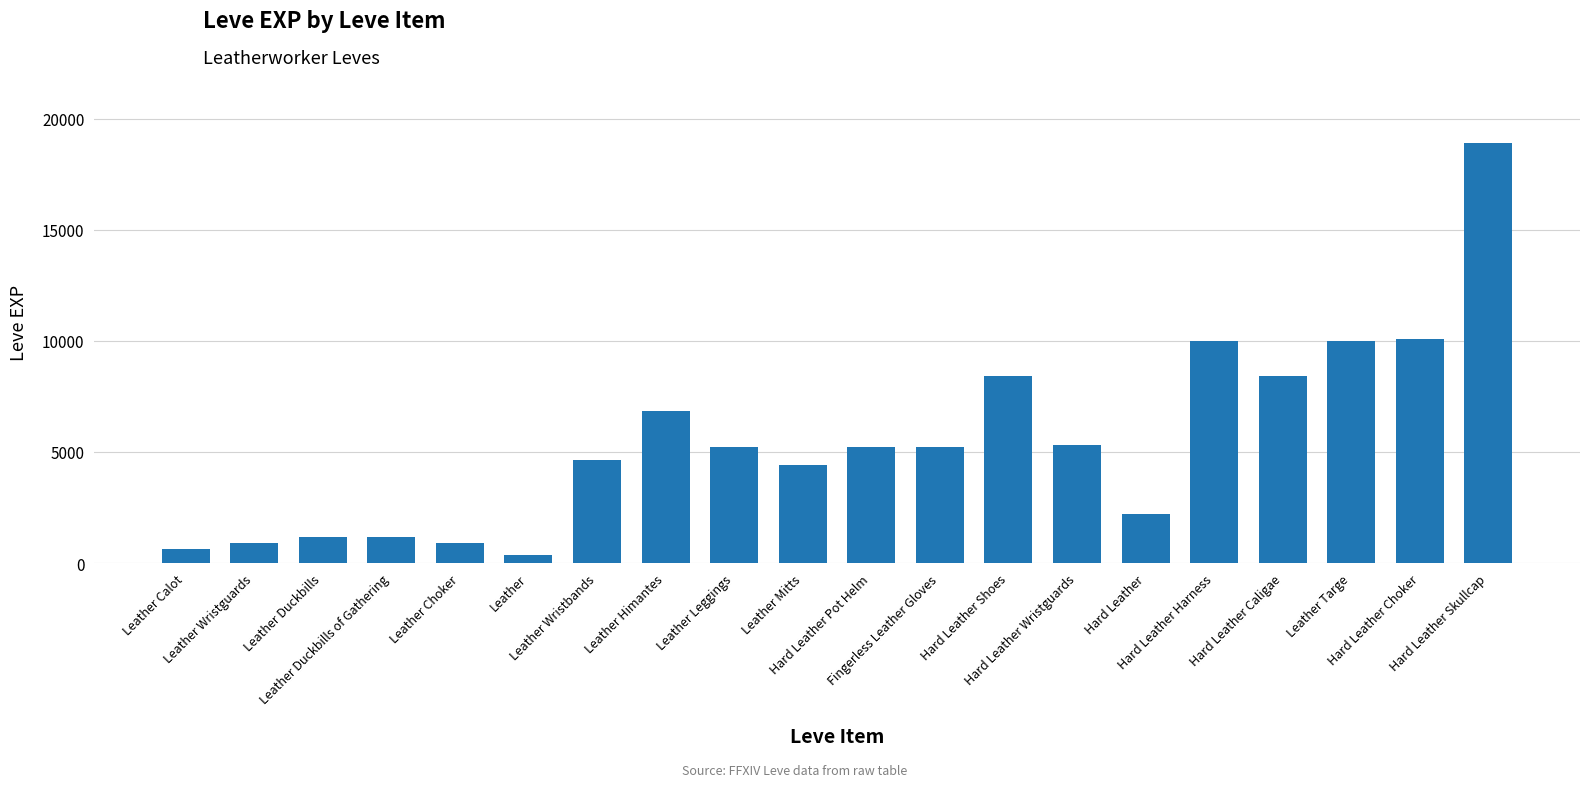

What is the ratio of the value at Leather Wristbands to the value at Hard Leather?

2.1